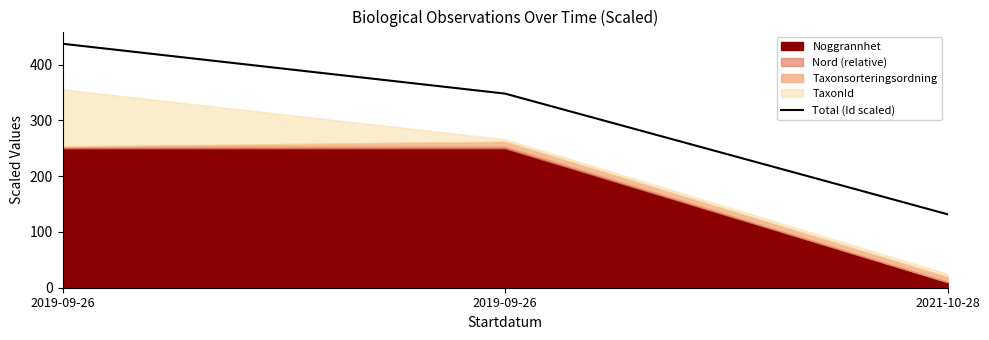

What is the minimum value shown in the chart?

131.6